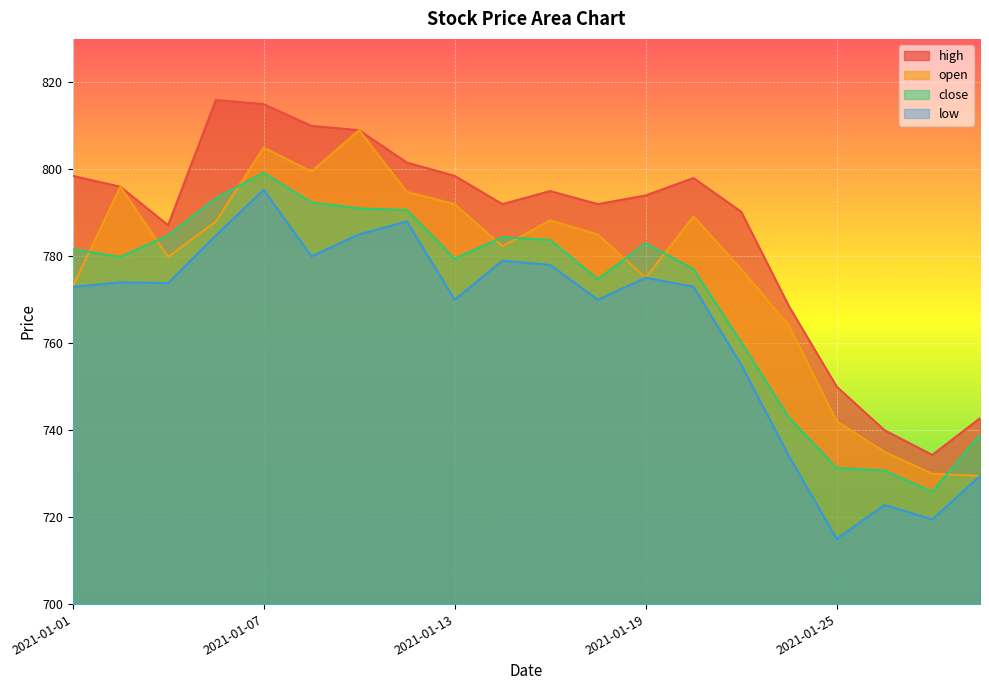

Which category has the lowest value across all series?

2021-01-25